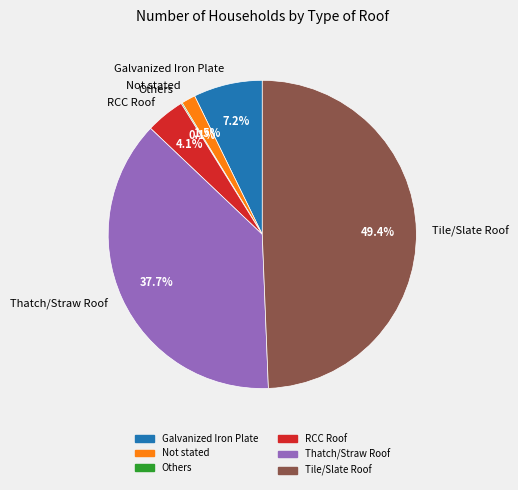

To the nearest percent, what is the combined percentage of RCC Roof and Not stated?

6%